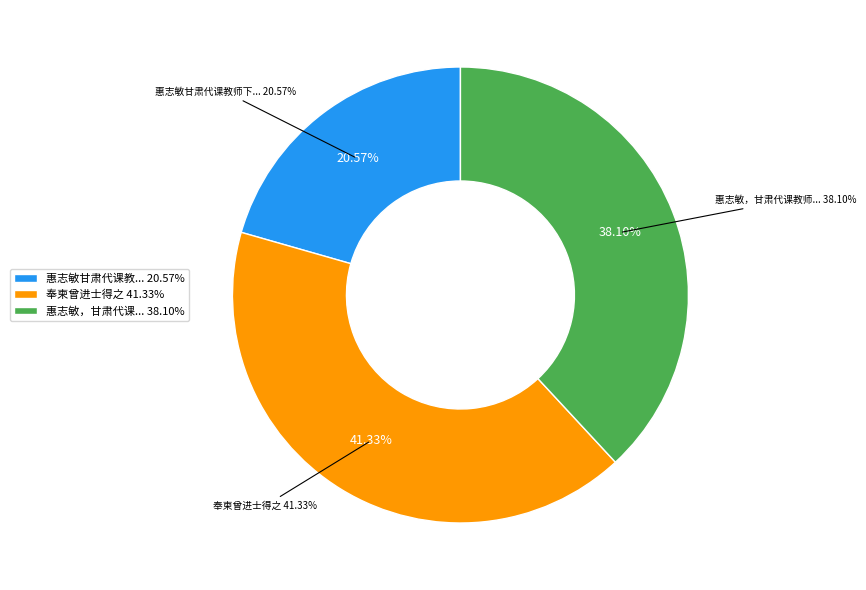

Which has a higher value, 惠志敏，甘肃代课教师，下岗后曾进城务工搬石为生 or 惠志敏甘肃代课教师下岗后曾进城务工搬石为生?

惠志敏，甘肃代课教师，下岗后曾进城务工搬石为生